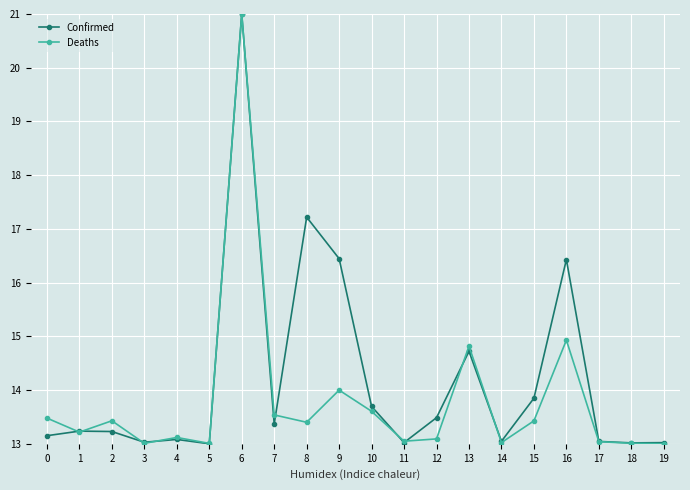

List the series in order of their overall mean, lowest first.

Deaths, Confirmed